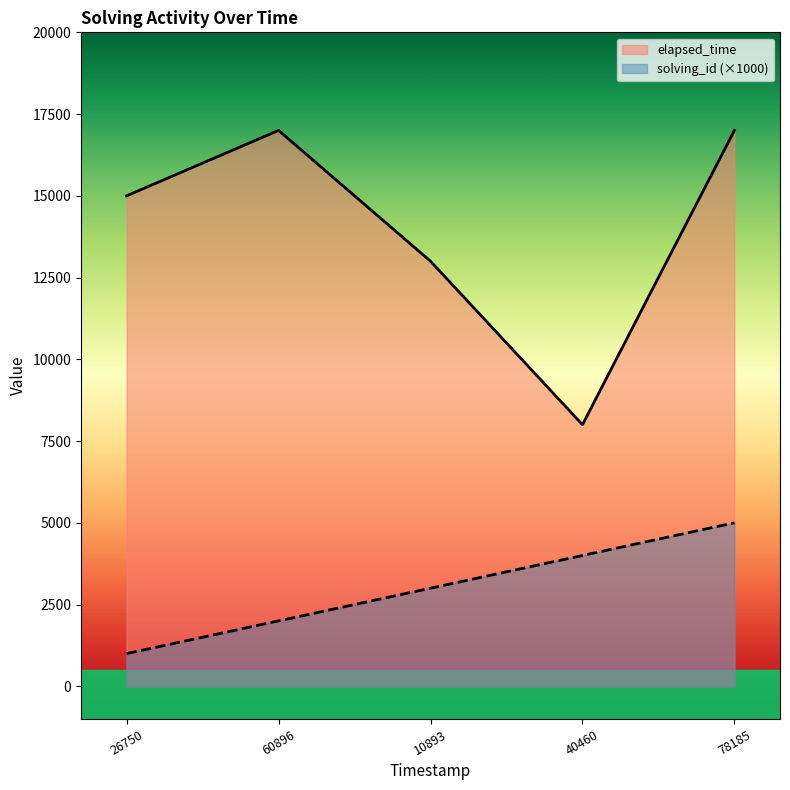

Reading right to left, list all the values displayed in this chart.

solving_id: 5000	4000	3000	2000	1000
elapsed_time: 17000	8000	13000	17000	15000